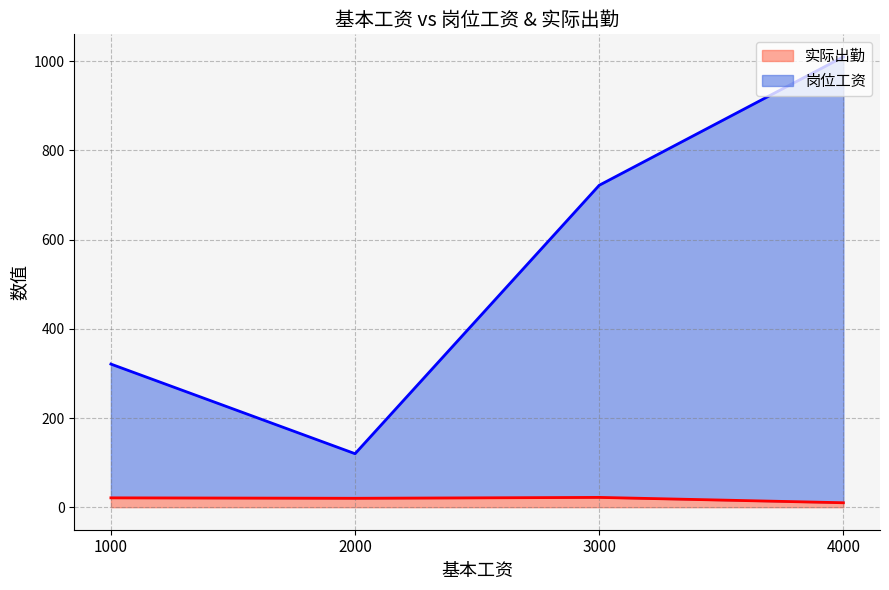

Does the chart have visible grid lines?

Yes